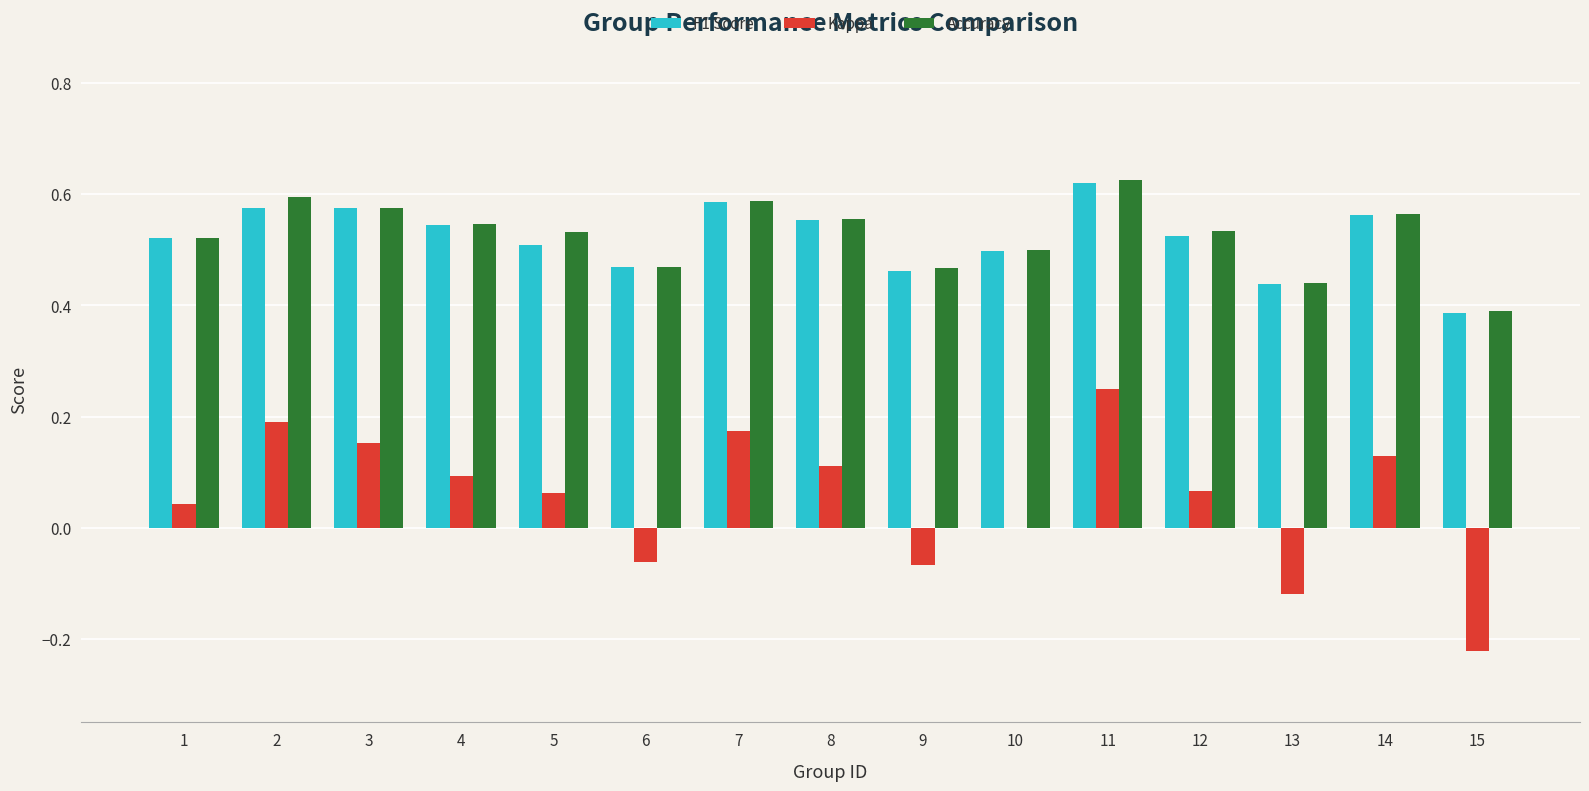

Are the bars horizontal?

No